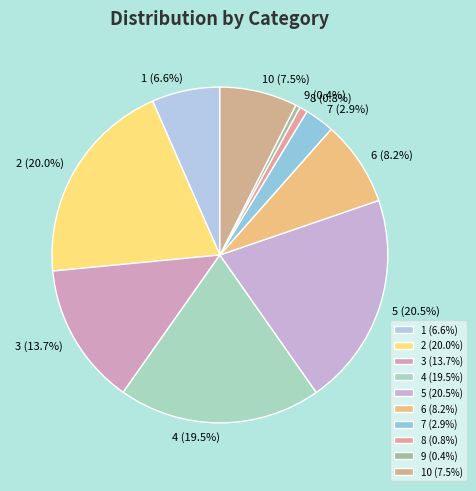

Is there a majority slice in this chart?

No